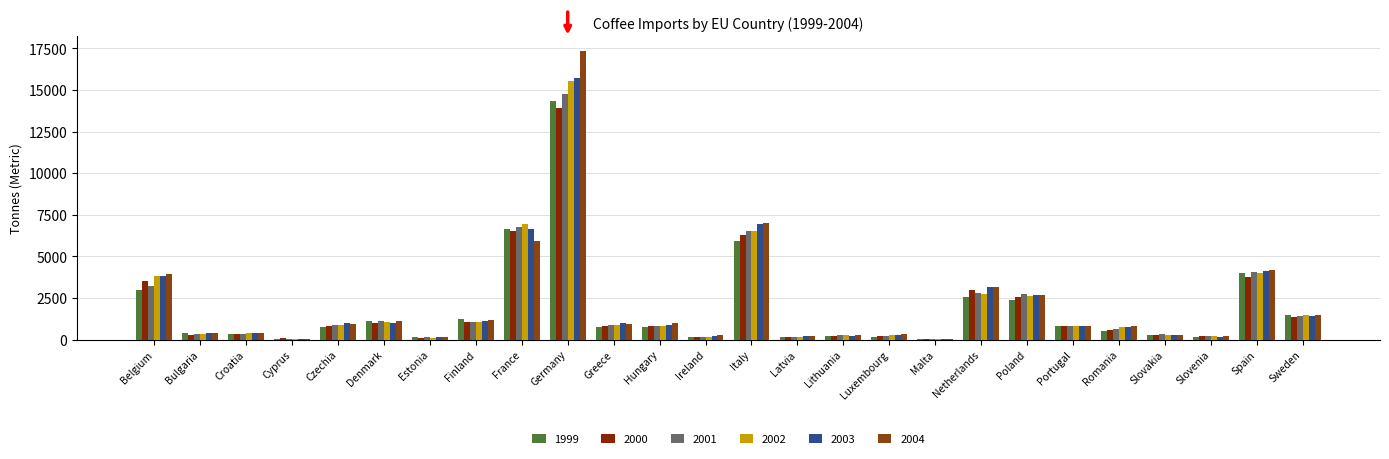

At which category is the sum across all series the highest?

Germany